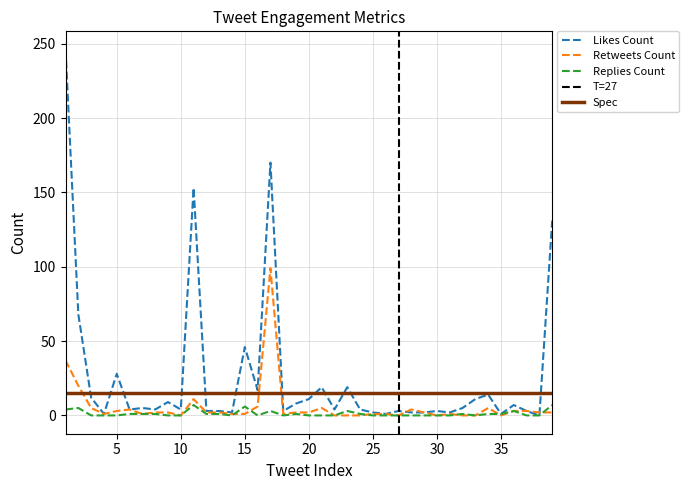

How many times do likes_count and retweets_count cross each other?

2